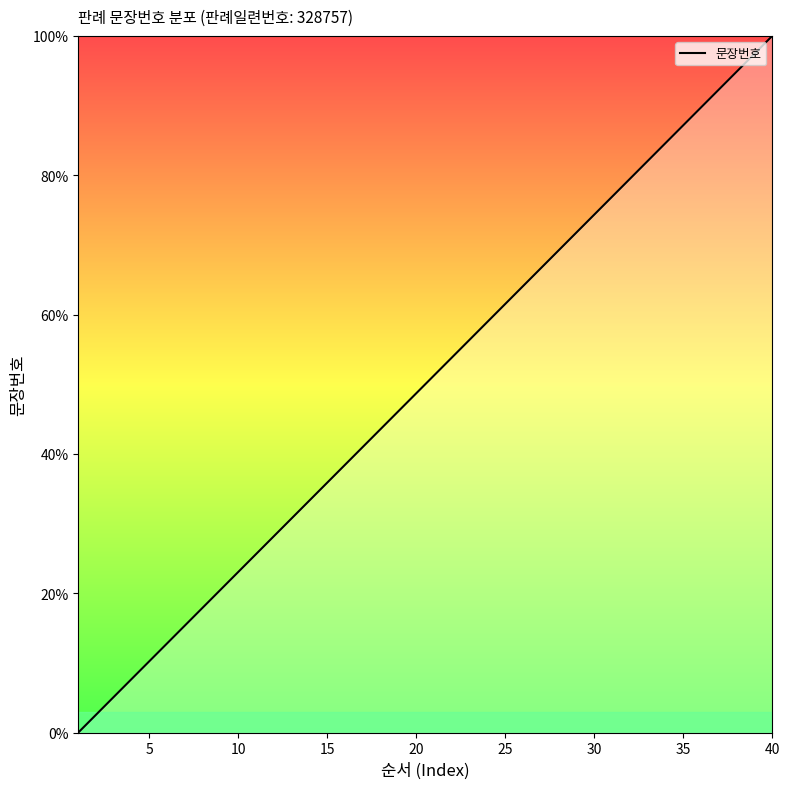

What is the maximum value shown in the chart?

100.0